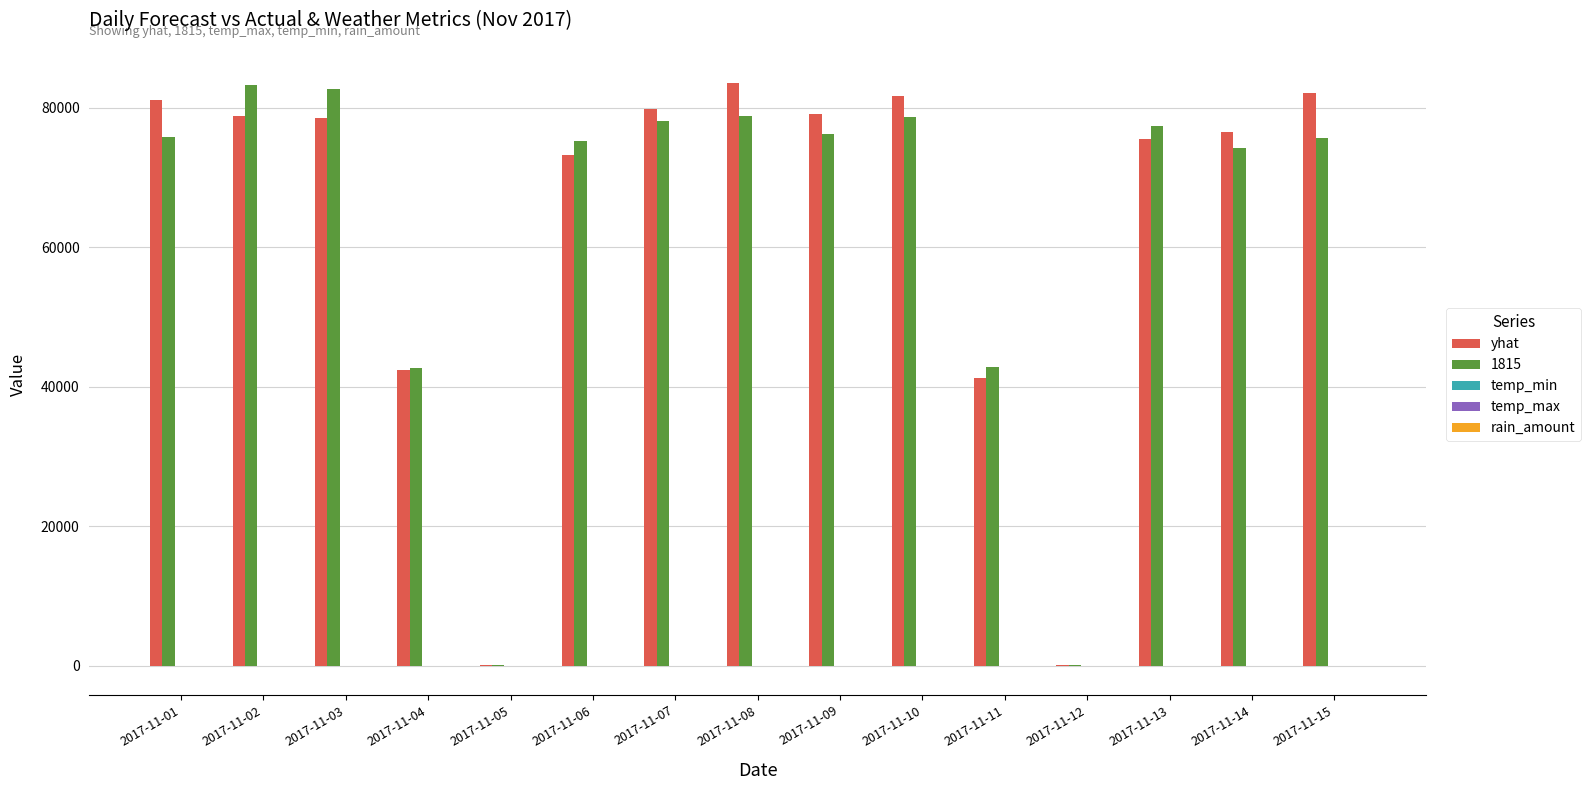

What is the sum of all 1815 values?

942067.0